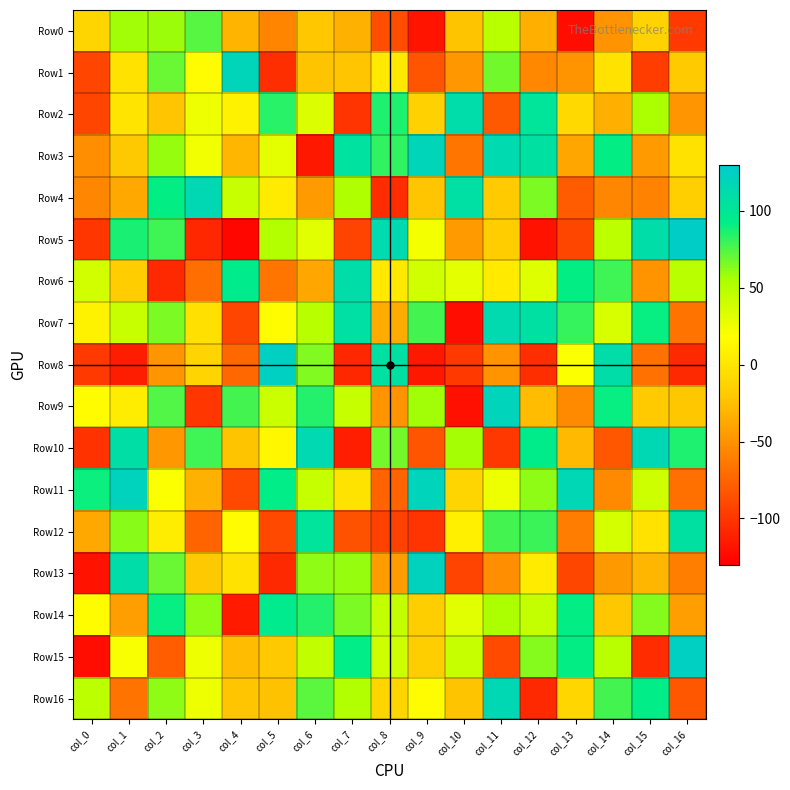

List the series in order of their peak value, lowest first.

Row0, Row14, Row12, Row6, Row2, Row7, Row4, Row10, Row16, Row1, Row3, Row9, Row11, Row13, Row8, Row15, Row5